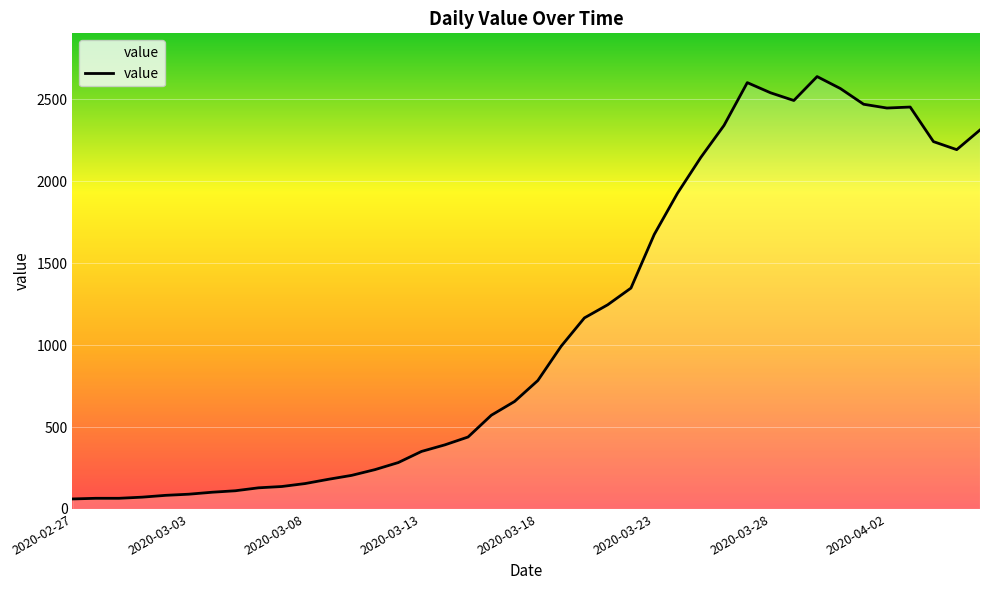

How many values are below 784?

20